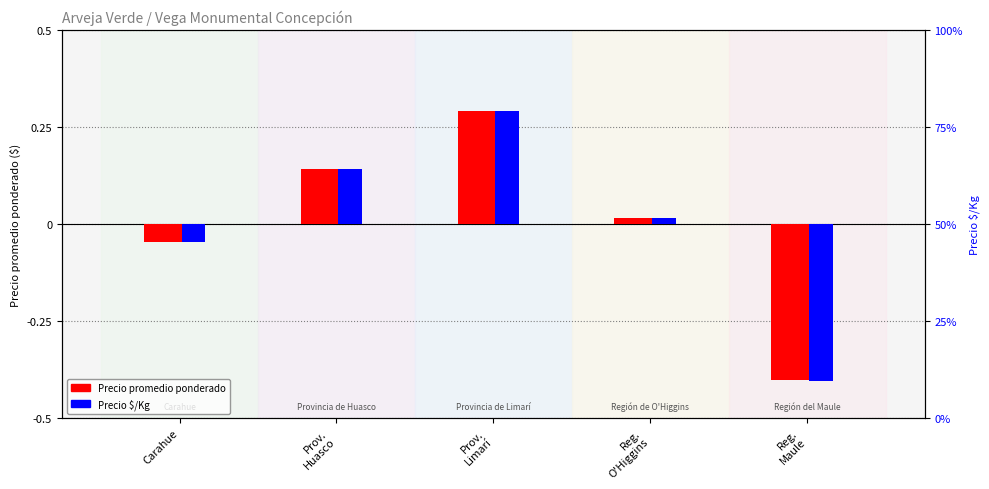

Between Prov.
Huasco and Reg.
Maule, which series saw the biggest shift?

Precio $/Kg